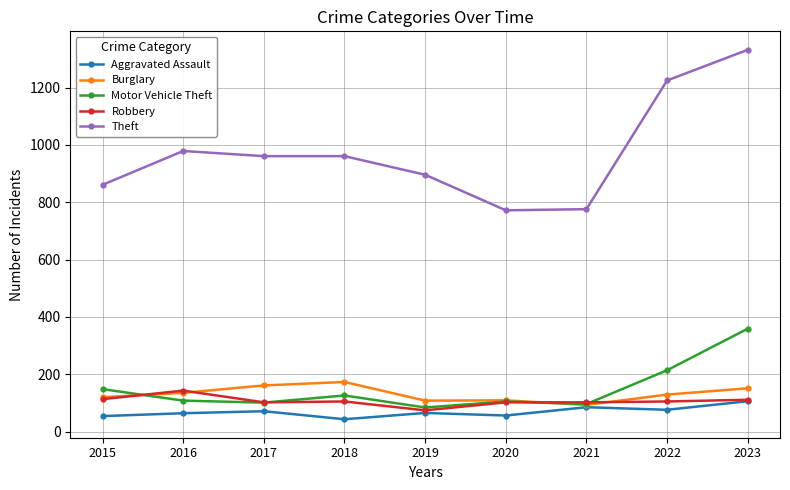

How many lines are shown in the chart?

5